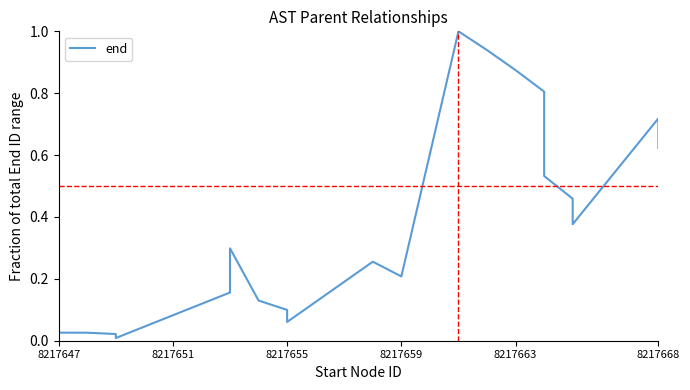

How many points are lower than both their immediate neighbors (excluding endpoints)?

4